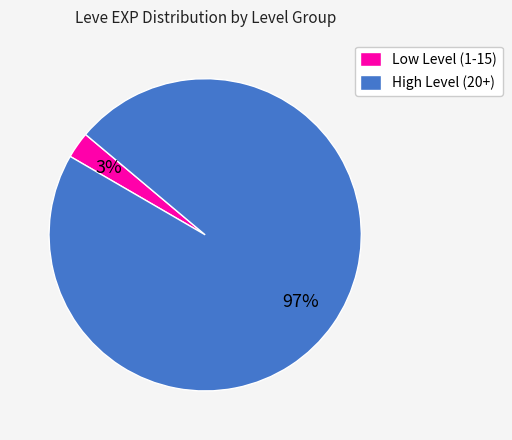

How many slices are in this pie chart?

2